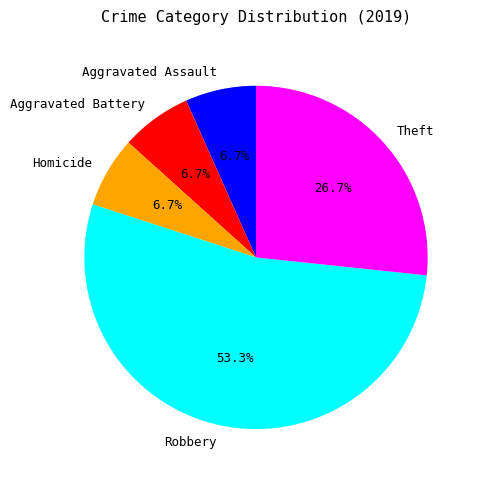

To the nearest percent, what is the average slice percentage?

20%